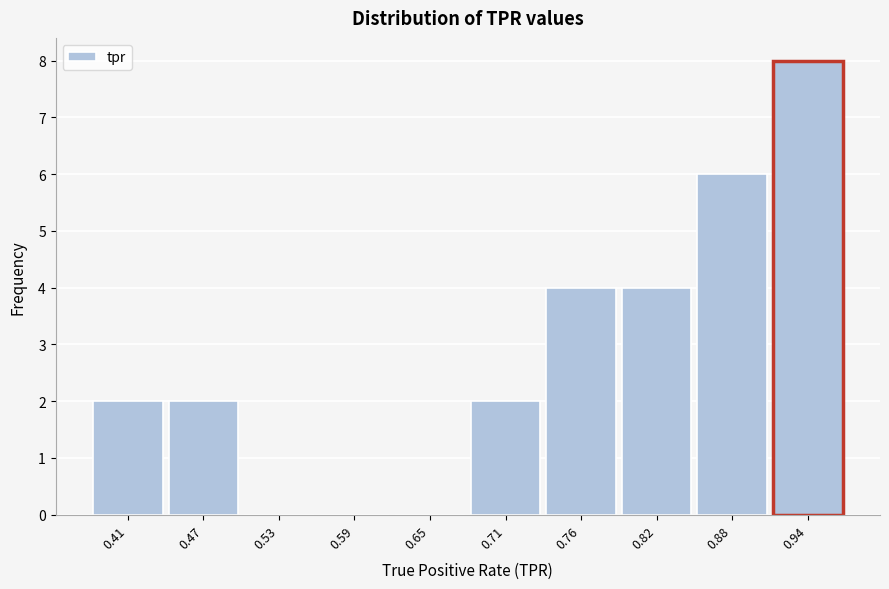

Reading left to right, what are all the values shown in this chart?

0.41=2	0.47=2	0.53=0	0.59=0	0.65=0	0.71=2	0.76=4	0.82=4	0.88=6	0.94=8